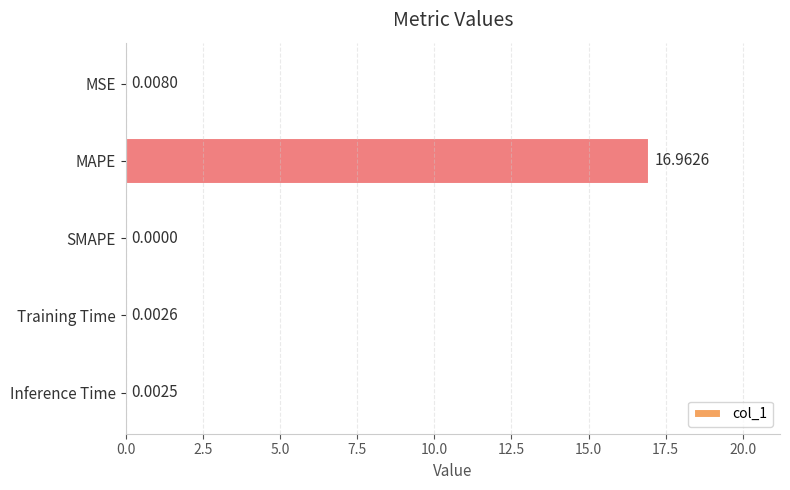

Which label corresponds to the largest value in the chart?

MAPE